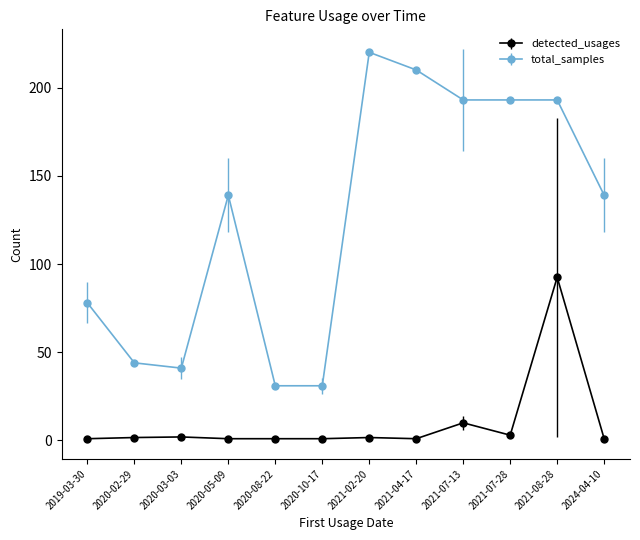

What is the label of the 1st point from the left?

2019-03-30